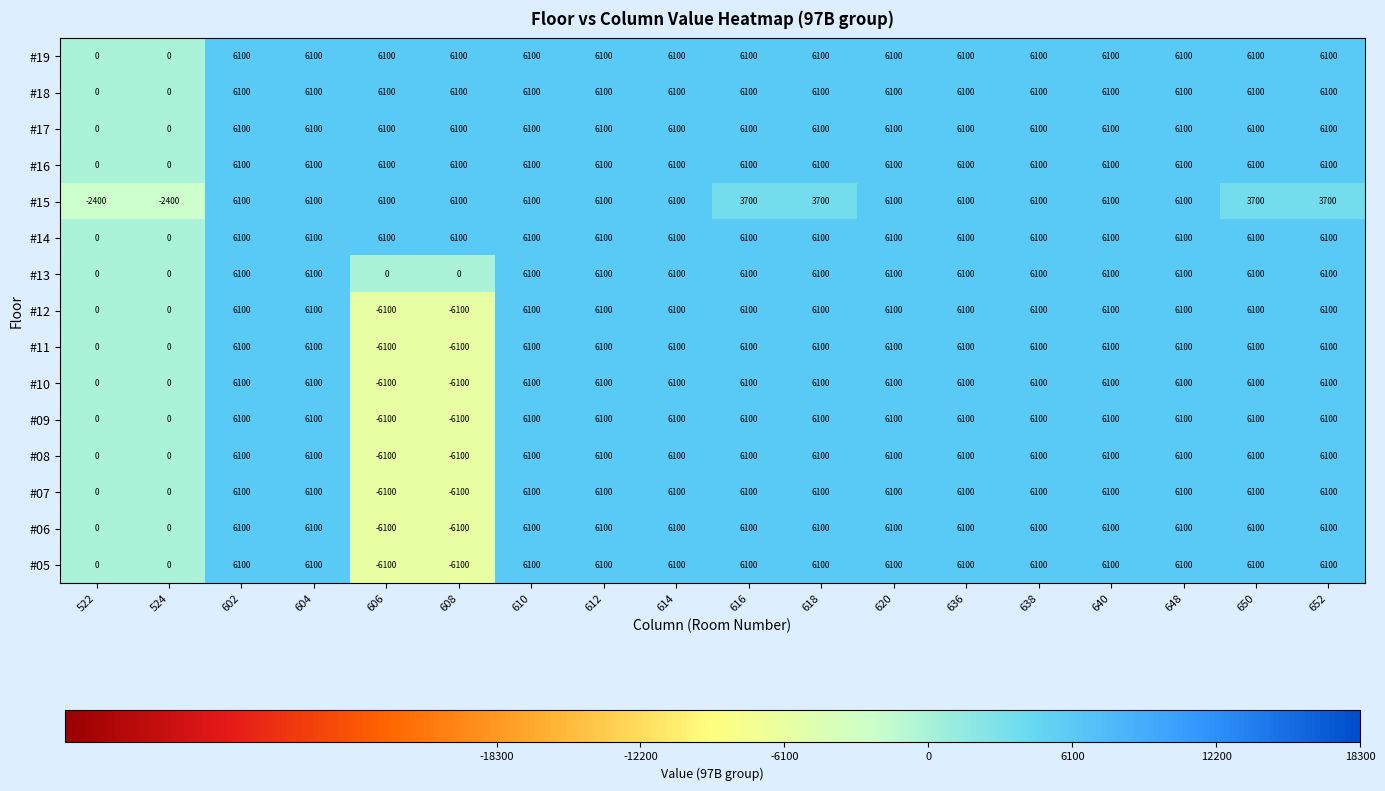

How many values in #10 are below zero?

2